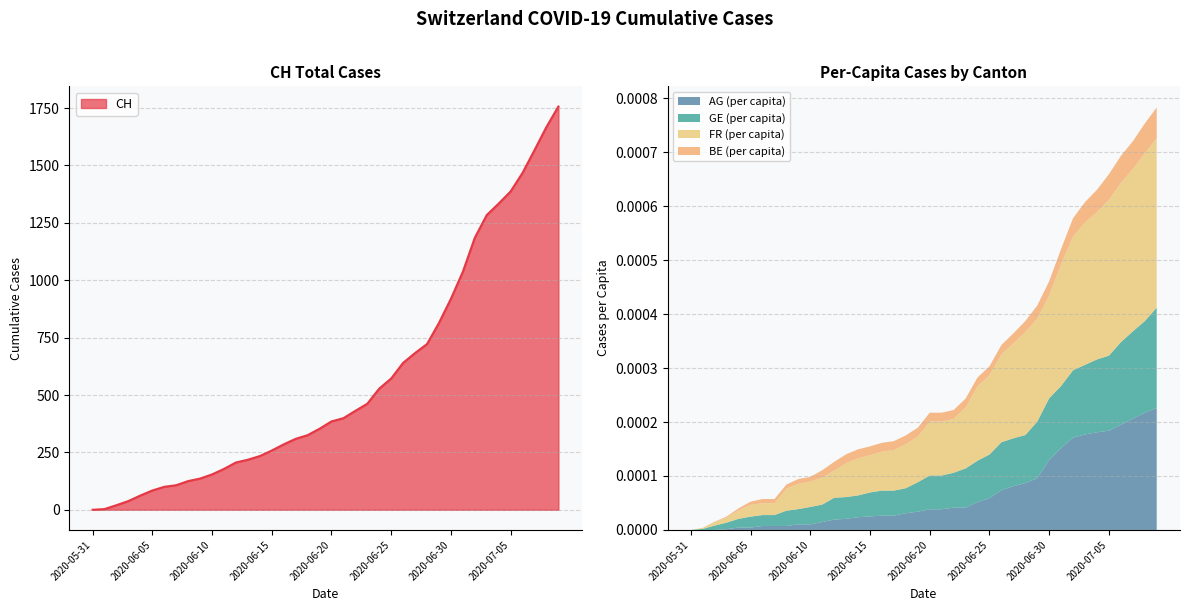

What position from the left is 2020-06-01?

2